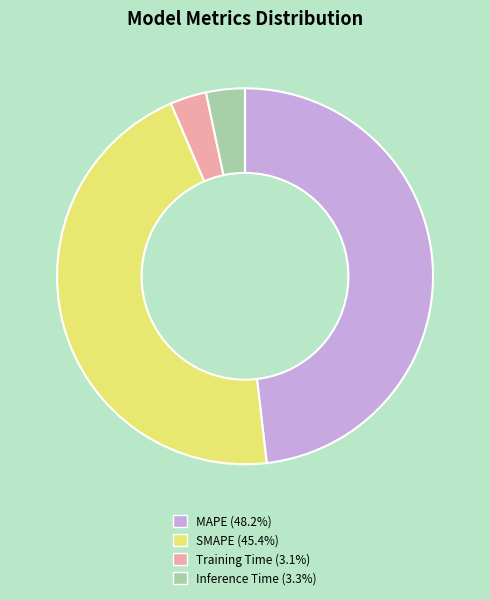

How many segments does this pie chart have?

4